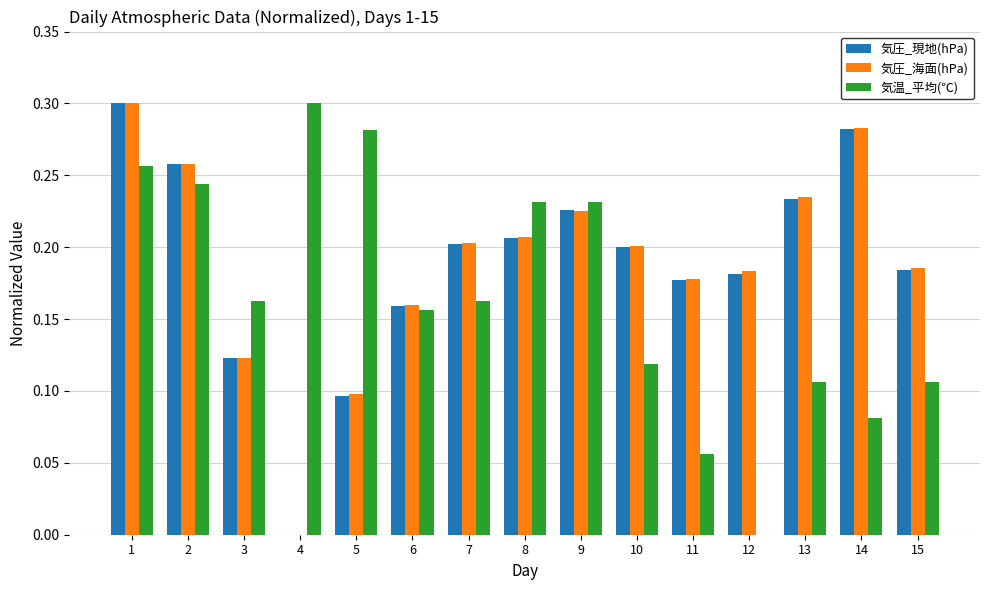

Where is 気温_平均(℃) nearest to the value 0?

12